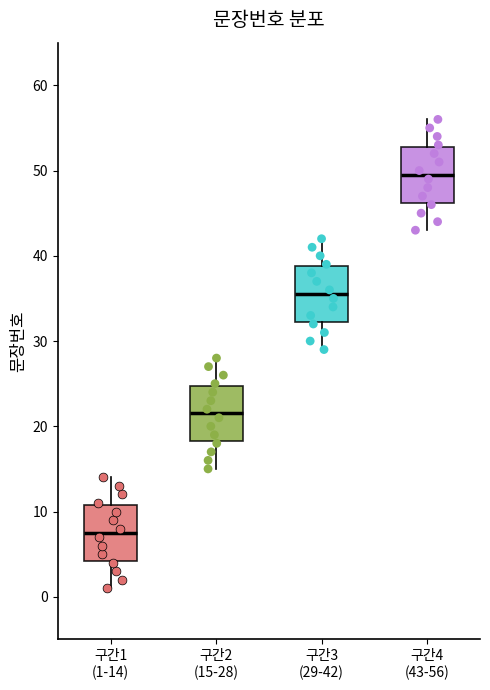

Where does the median line of the box for 구간3 (29-42) sit on the y-axis? The values are not printed on the chart, so give them approximately, as read against the axis.

36